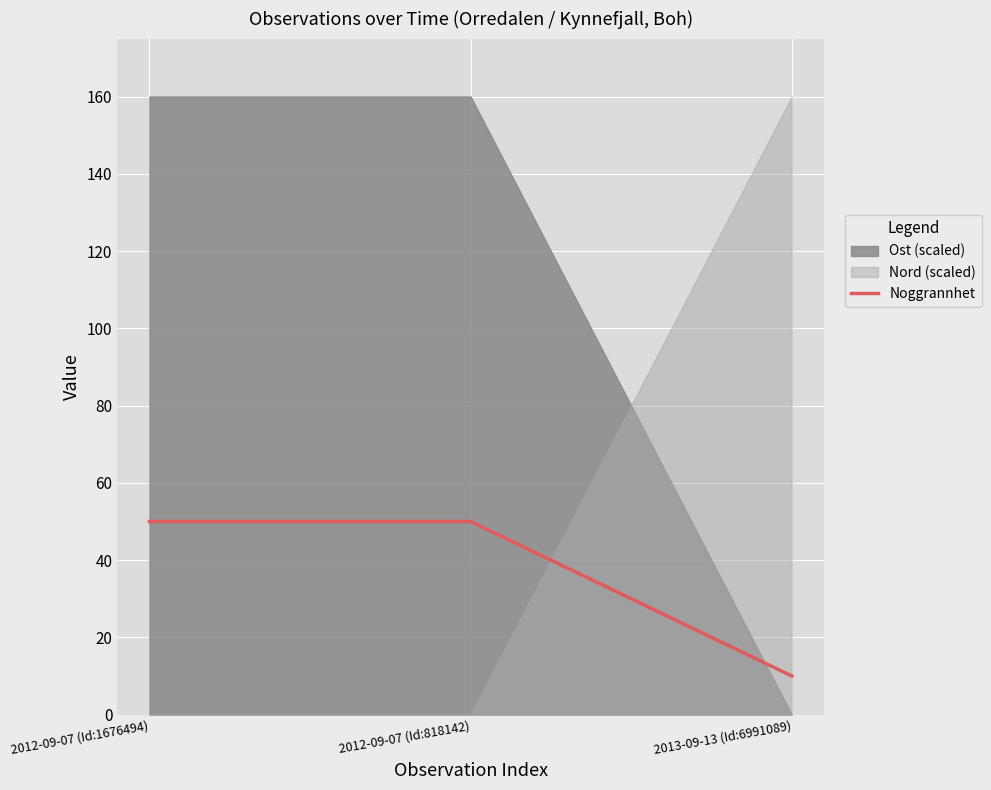

What is the label of the 3rd point from the right?

2012-09-07 (Id:1676494)